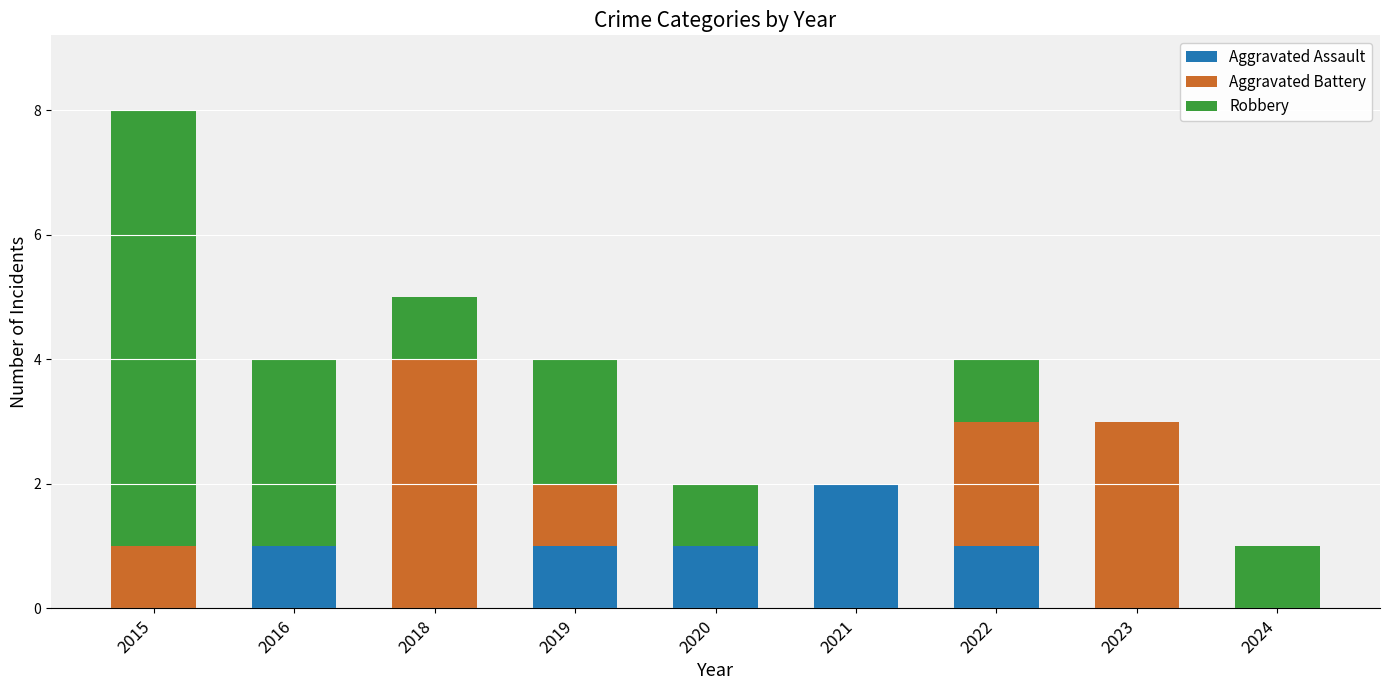

The Aggravated Assault series shows 1 at 2019. True or false?

True